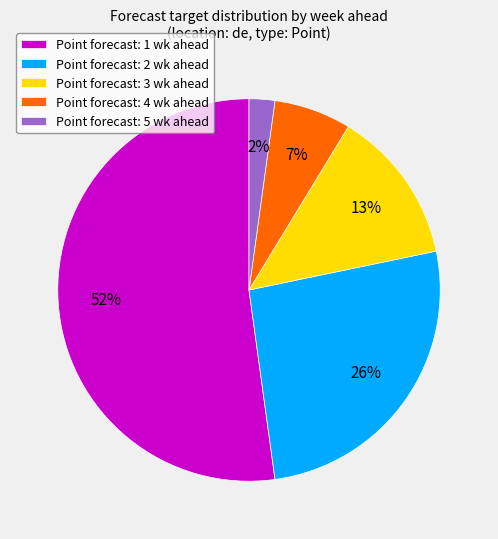

What percentage is the Point forecast: 5 wk ahead slice, to the nearest percent?

2%